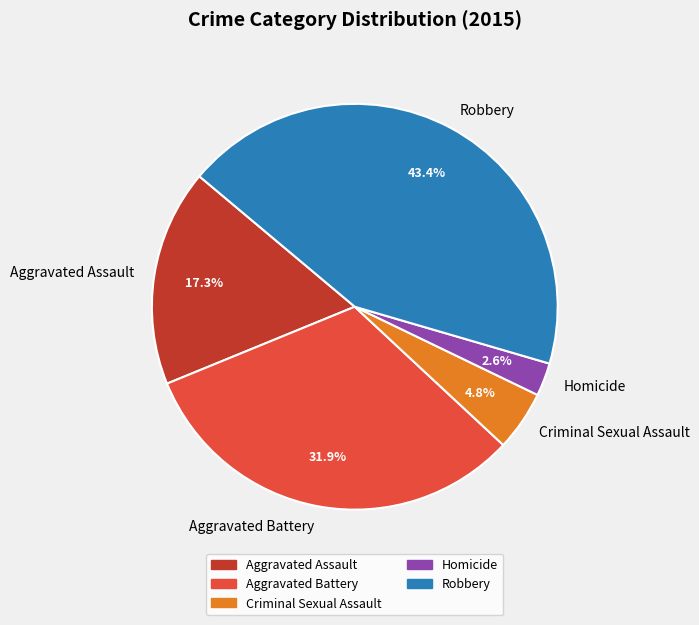

Which category has the biggest portion of the pie?

Robbery